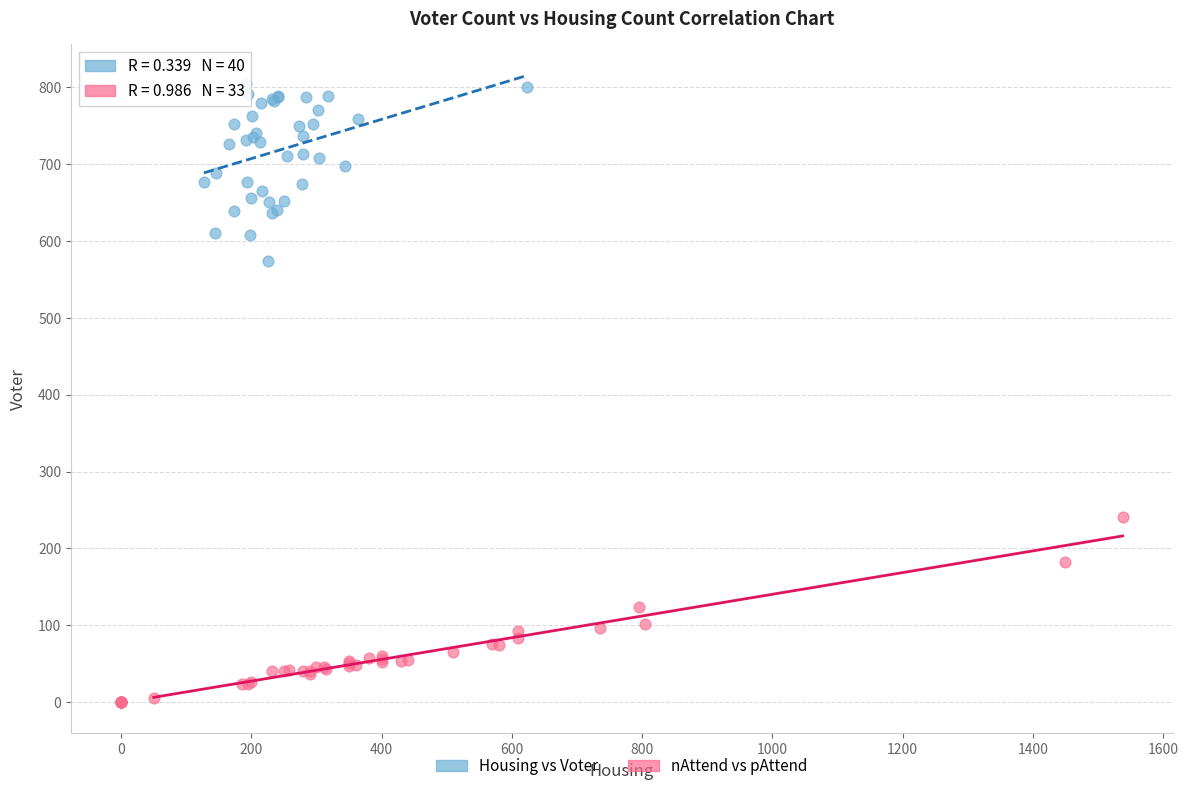

Which series reaches the minimum Y coordinate?

nAttend vs pAttend